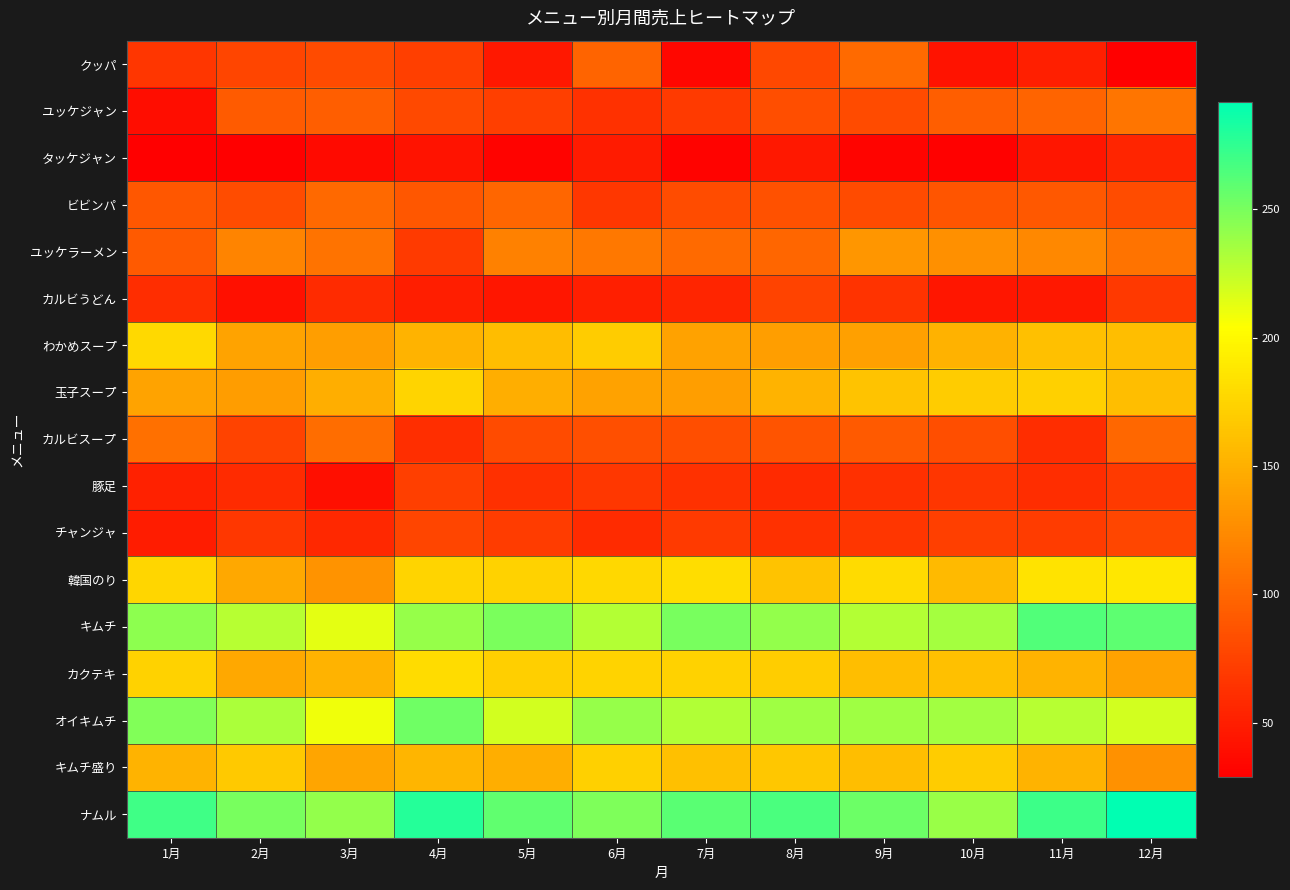

Reading left to right, what are all the values shown in this chart?

クッパ: 1月=67	2月=77	3月=81	4月=73	5月=46	6月=98	7月=35	8月=79	9月=102	10月=43	11月=51	12月=29
ユッケジャン: 1月=39	2月=92	3月=94	4月=80	5月=73	6月=63	7月=70	8月=83	9月=81	10月=94	11月=98	12月=110
タッケジャン: 1月=30	2月=29	3月=37	4月=43	5月=32	6月=48	7月=32	8月=46	9月=33	10月=31	11月=45	12月=55
ビビンパ: 1月=89	2月=82	3月=101	4月=89	5月=99	6月=68	7月=82	8月=85	9月=81	10月=88	11月=90	12月=82
ユッケラーメン: 1月=91	2月=120	3月=109	4月=70	5月=118	6月=112	7月=102	8月=99	9月=132	10月=128	11月=123	12月=109
カルビうどん: 1月=60	2月=41	3月=59	4月=50	5月=45	6月=51	7月=55	8月=76	9月=64	10月=45	11月=46	12月=69
わかめスープ: 1月=178	2月=141	3月=138	4月=153	5月=159	6月=169	7月=140	8月=138	9月=139	10月=152	11月=161	12月=160
玉子スープ: 1月=141	2月=137	3月=149	4月=175	5月=149	6月=140	7月=138	8月=153	9月=163	10月=169	11月=172	12月=160
カルビスープ: 1月=107	2月=76	3月=104	4月=61	5月=81	6月=84	7月=83	8月=87	9月=91	10月=83	11月=60	12月=100
豚足: 1月=52	2月=59	3月=40	4月=73	5月=62	6月=68	7月=63	8月=58	9月=62	10月=66	11月=60	12月=70
チャンジャ: 1月=49	2月=68	3月=57	4月=77	5月=71	6月=59	7月=70	8月=63	9月=66	10月=73	11月=71	12月=78
韓国のり: 1月=176	2月=145	3月=130	4月=175	5月=173	6月=177	7月=182	8月=163	9月=180	10月=157	11月=186	12月=188
キムチ: 1月=243	2月=229	3月=213	4月=240	5月=249	6月=230	7月=250	8月=241	9月=230	10月=235	11月=264	12月=260
カクテキ: 1月=173	2月=145	3月=153	4月=181	5月=171	6月=174	7月=173	8月=170	9月=160	10月=161	11月=153	12月=140
オイキムチ: 1月=247	2月=233	3月=209	4月=253	5月=220	6月=240	7月=231	8月=237	9月=237	10月=236	11月=229	12月=220
キムチ盛り: 1月=153	2月=167	3月=143	4月=154	5月=149	6月=172	7月=161	8月=166	9月=160	10月=169	11月=153	12月=129
ナムル: 1月=270	2月=250	3月=241	4月=279	5月=259	6月=248	7月=261	8月=266	9月=255	10月=239	11月=271	12月=292